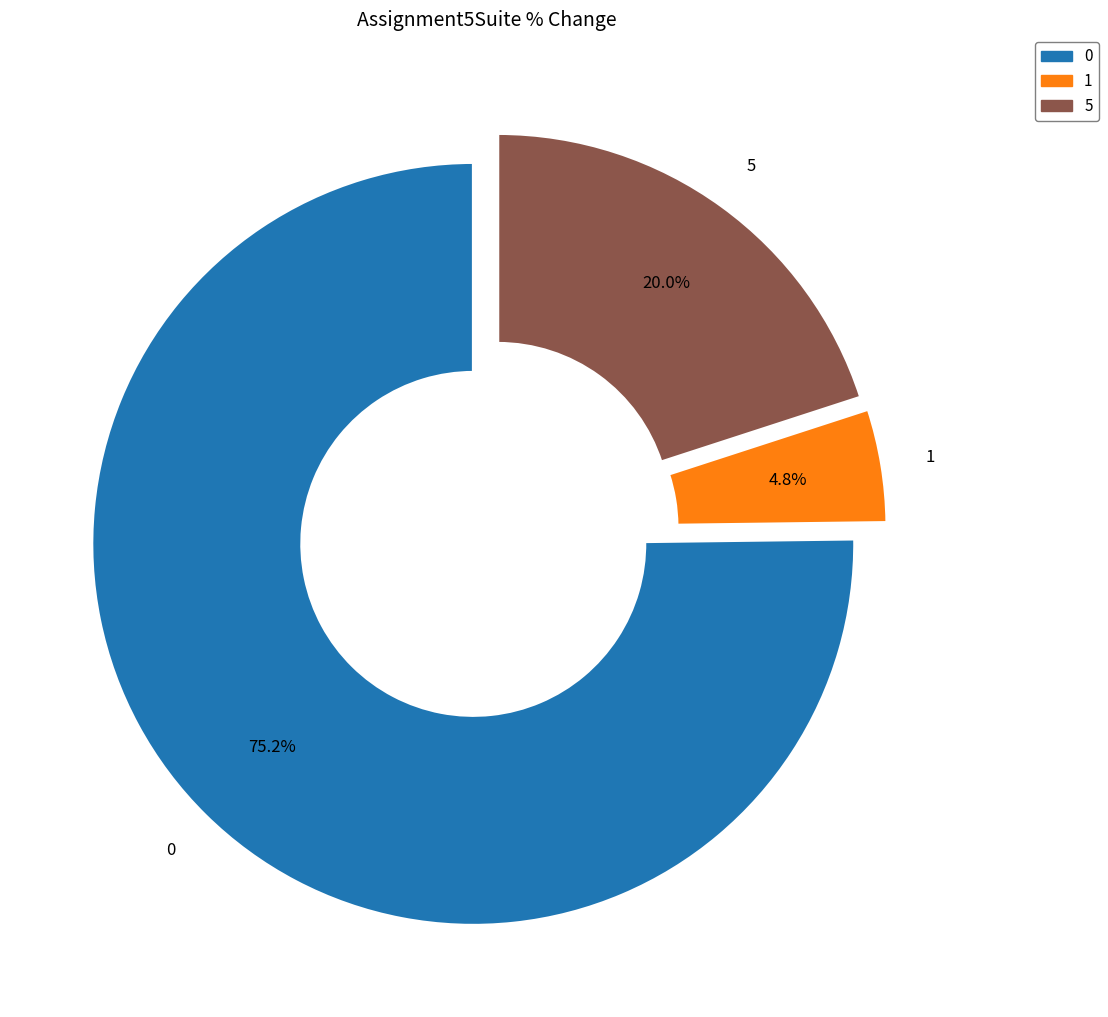

What is the smallest slice in the pie chart?

1